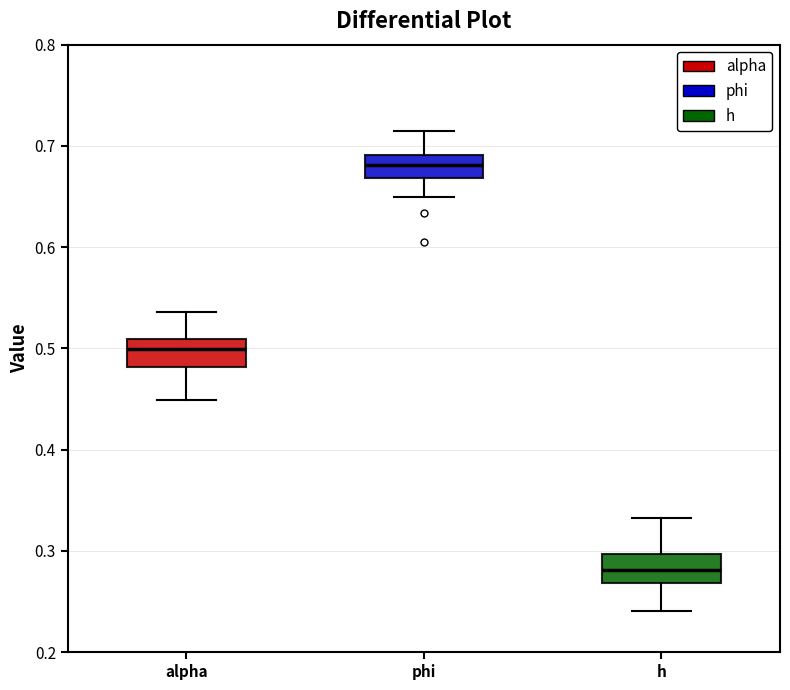

Which box has the lowest median line?

h